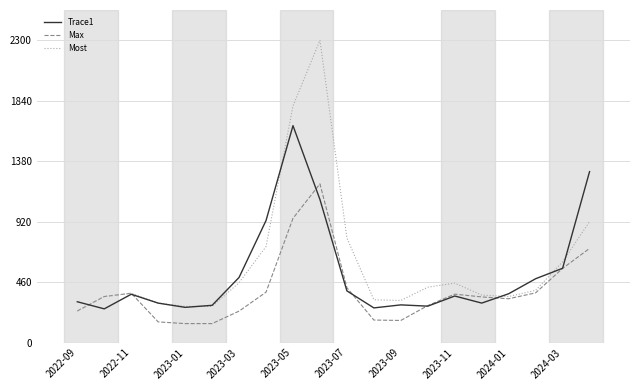

True or false: Trace1 has more than 0 interior local peaks.

True